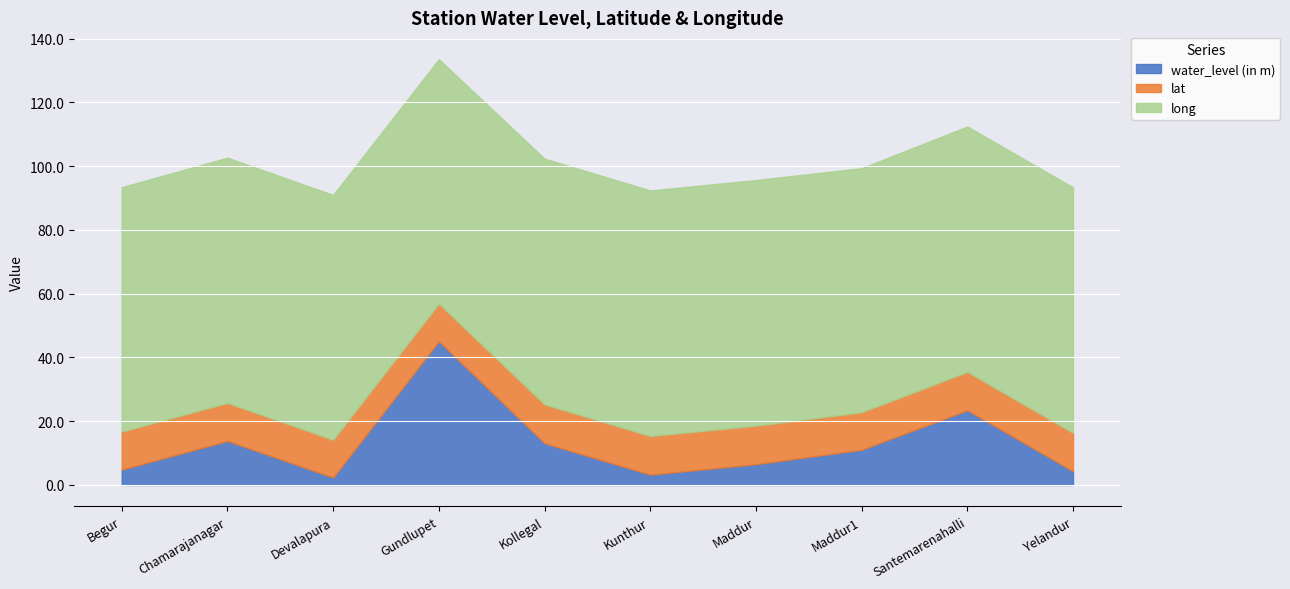

The long series shows 122.5 at Kollegal. True or false?

False